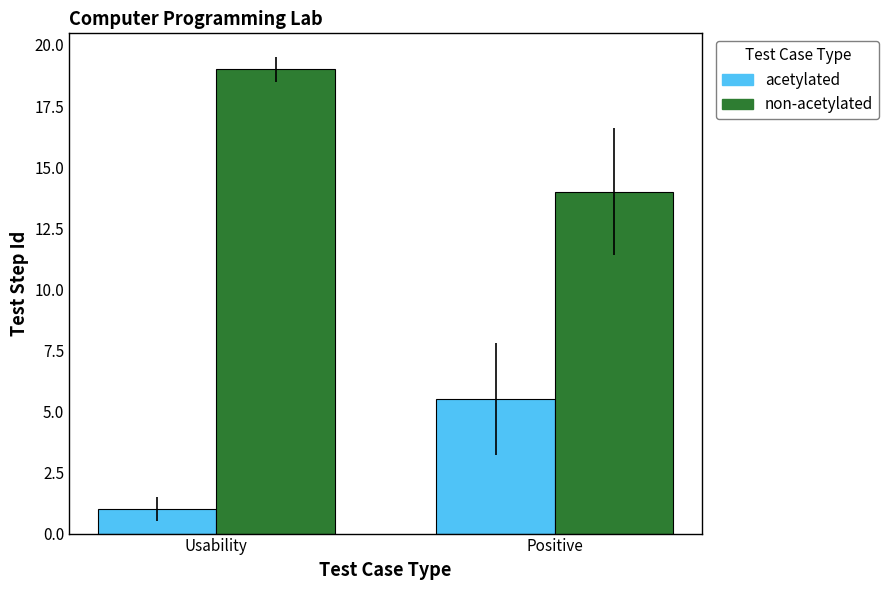

Rank the series by their maximum value, from lowest to highest.

acetylated, non-acetylated